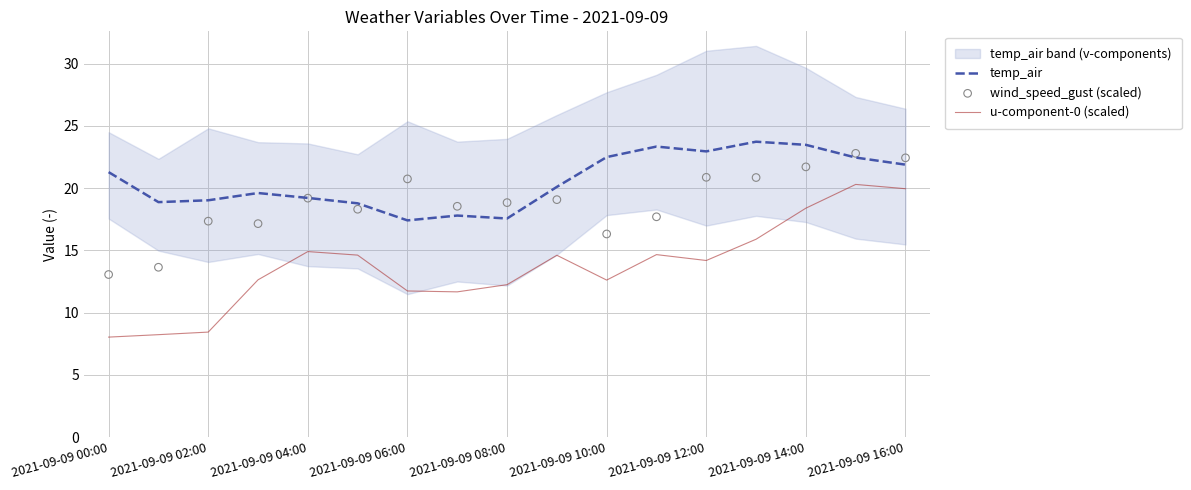

Which series has the largest Y range (max minus min)?

u-component-0 (scaled)